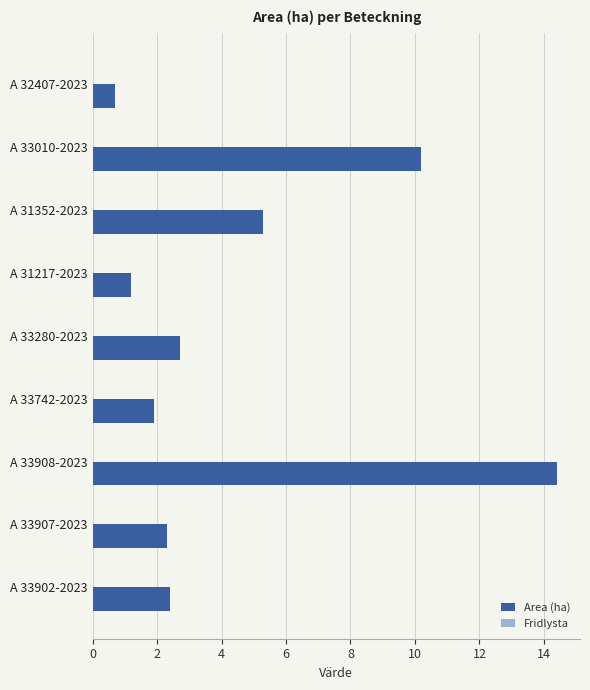

At which label is the value closest to 7?

A 31352-2023